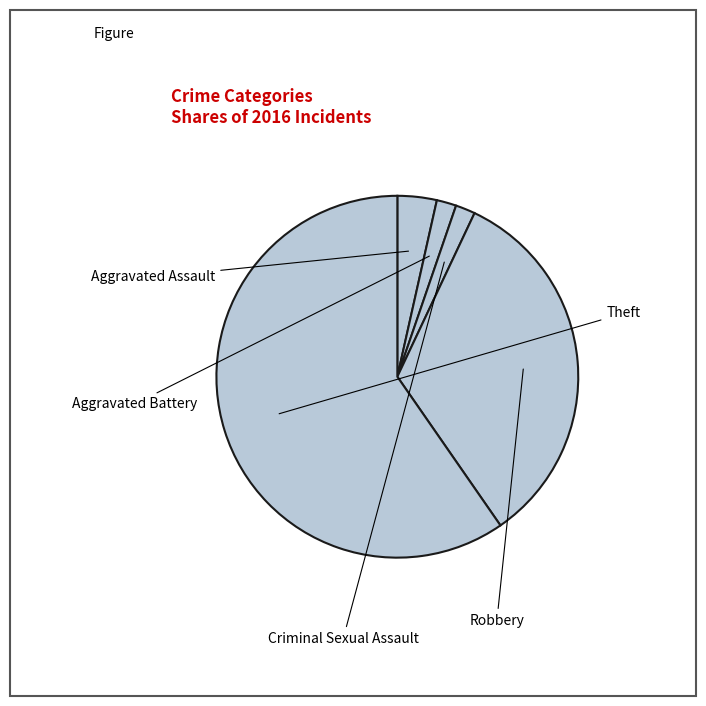

Does Robbery account for over 50% of the chart?

No